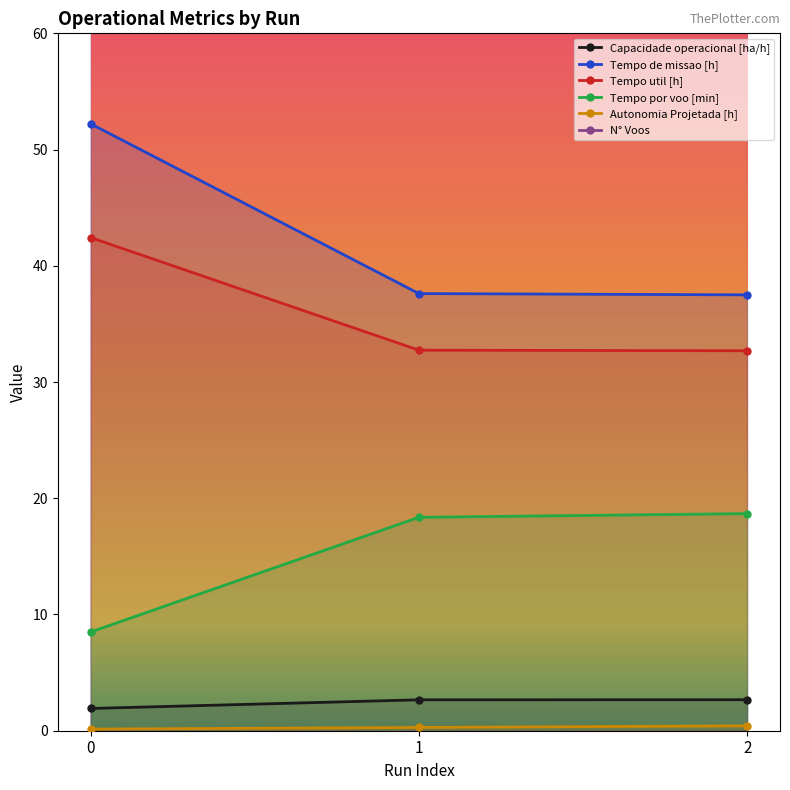

List the series in order of their peak value, highest first.

N° Voos, Tempo de missao [h], Tempo util [h], Tempo por voo [min], Capacidade operacional [ha/h], Autonomia Projetada [h]